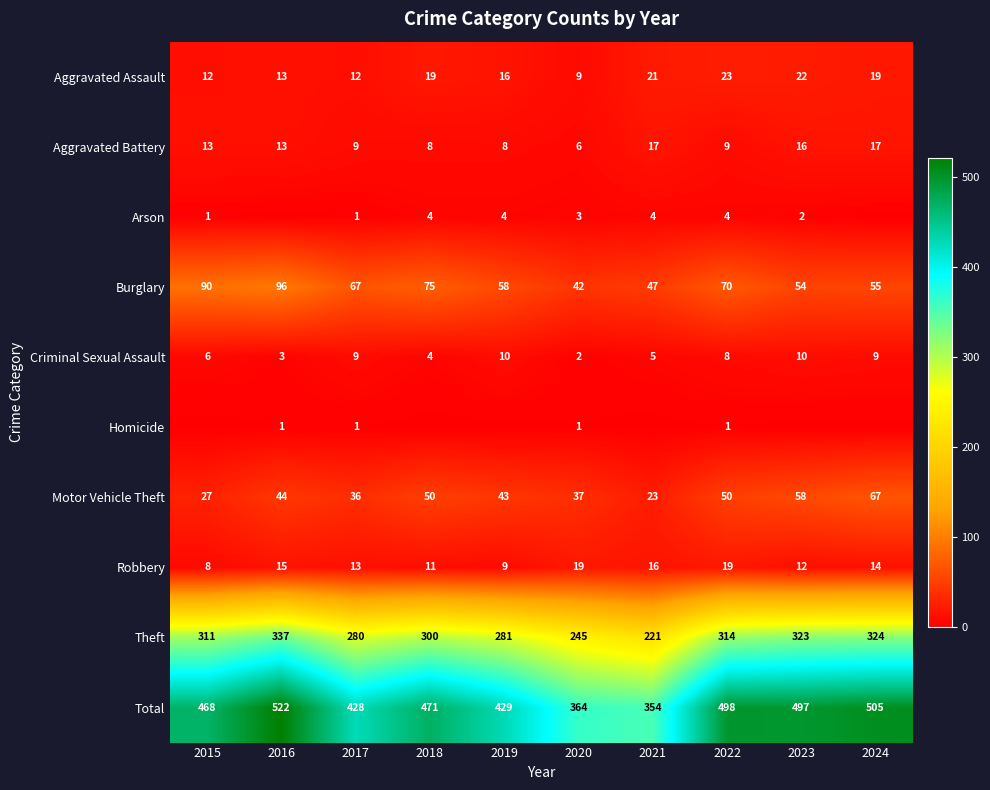

Is it true that Theft equals 337 at 2016?

True